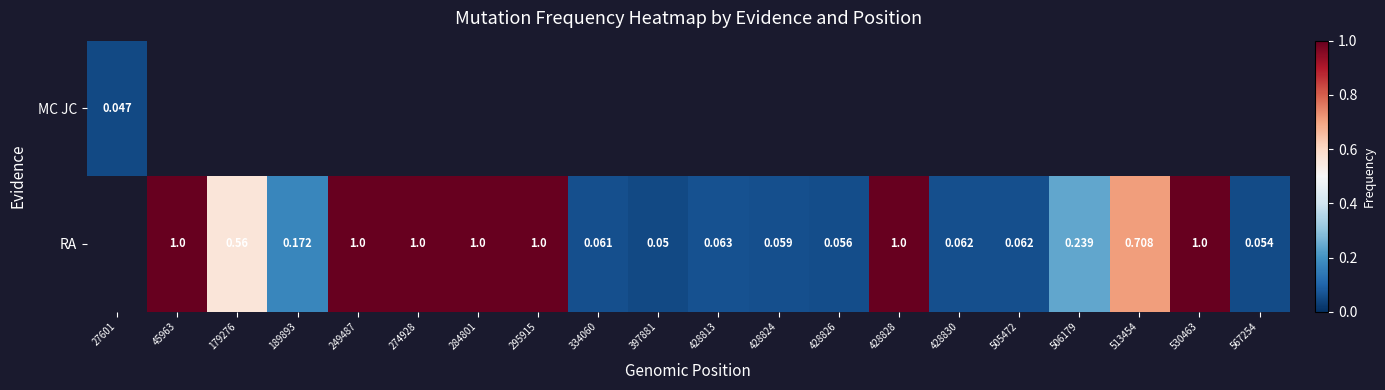

At which label is MC JC closest to 0?

27601